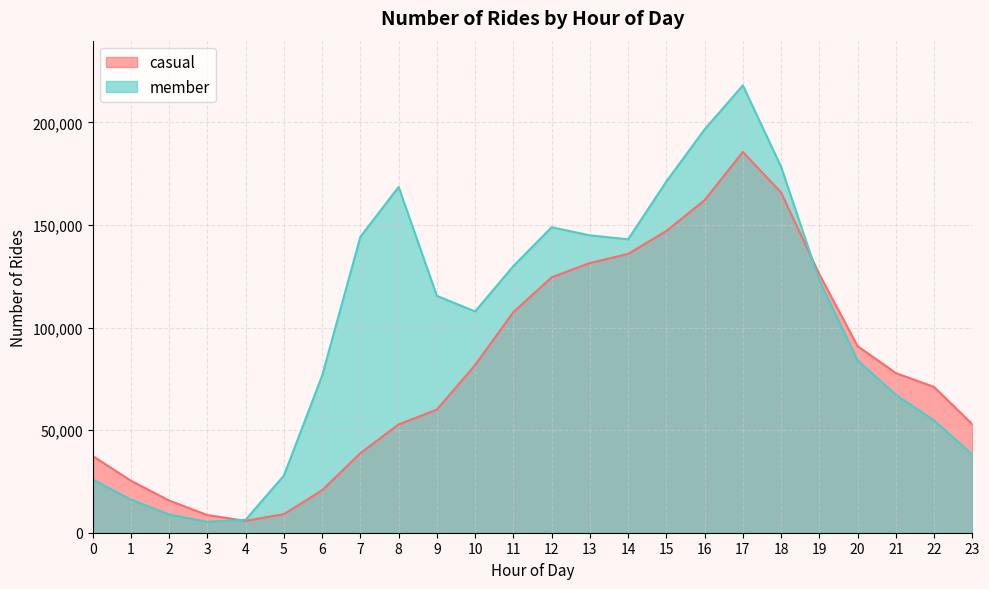

Reading left to right, transcribe all the data shown in this chart.

casual: 0=37409	1=25343	2=15677	3=8599	4=5796	5=9064	6=20711	7=38793	8=52786	9=60020	10=81718	11=107519	12=124471	13=131478	14=135890	15=147060	16=162077	17=185563	18=165818	19=125963	20=90977	21=77801	22=71043	23=52846
member: 0=25934	1=16127	2=8909	3=5329	4=6342	5=27846	6=76567	7=144241	8=168517	9=115430	10=107856	11=129957	12=148891	13=144944	14=143013	15=171180	16=196580	17=218016	18=178343	19=122935	20=84046	21=67241	22=54707	23=38159